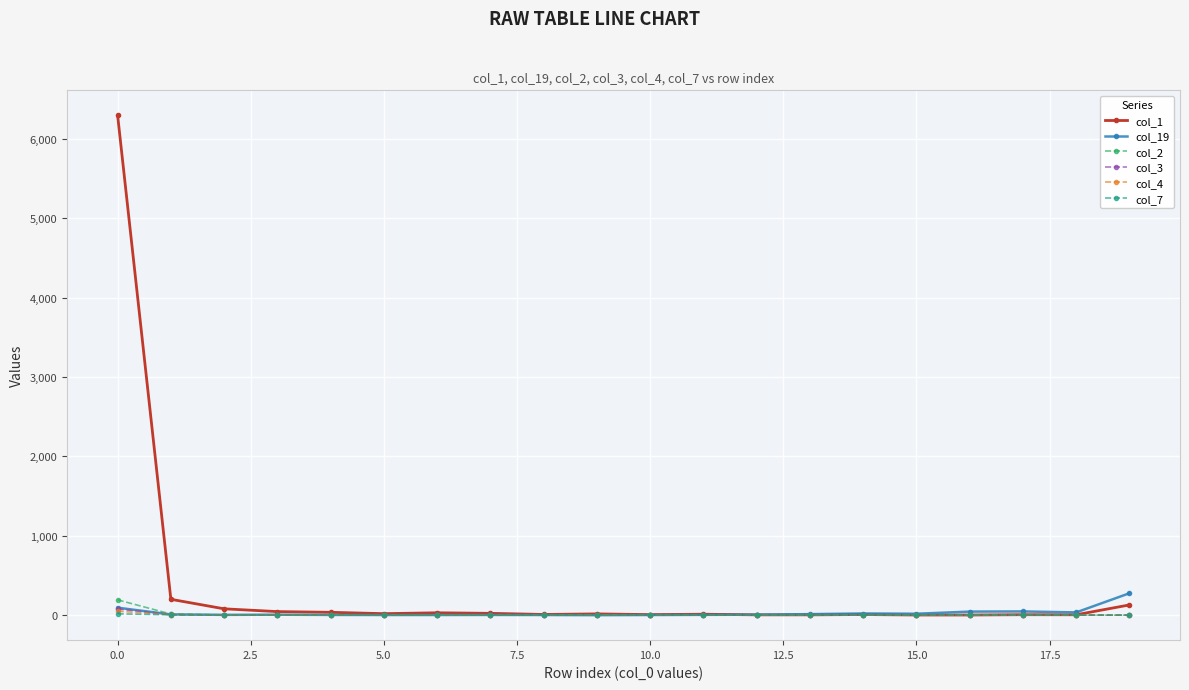

Which series has the largest total across all categories?

col_1